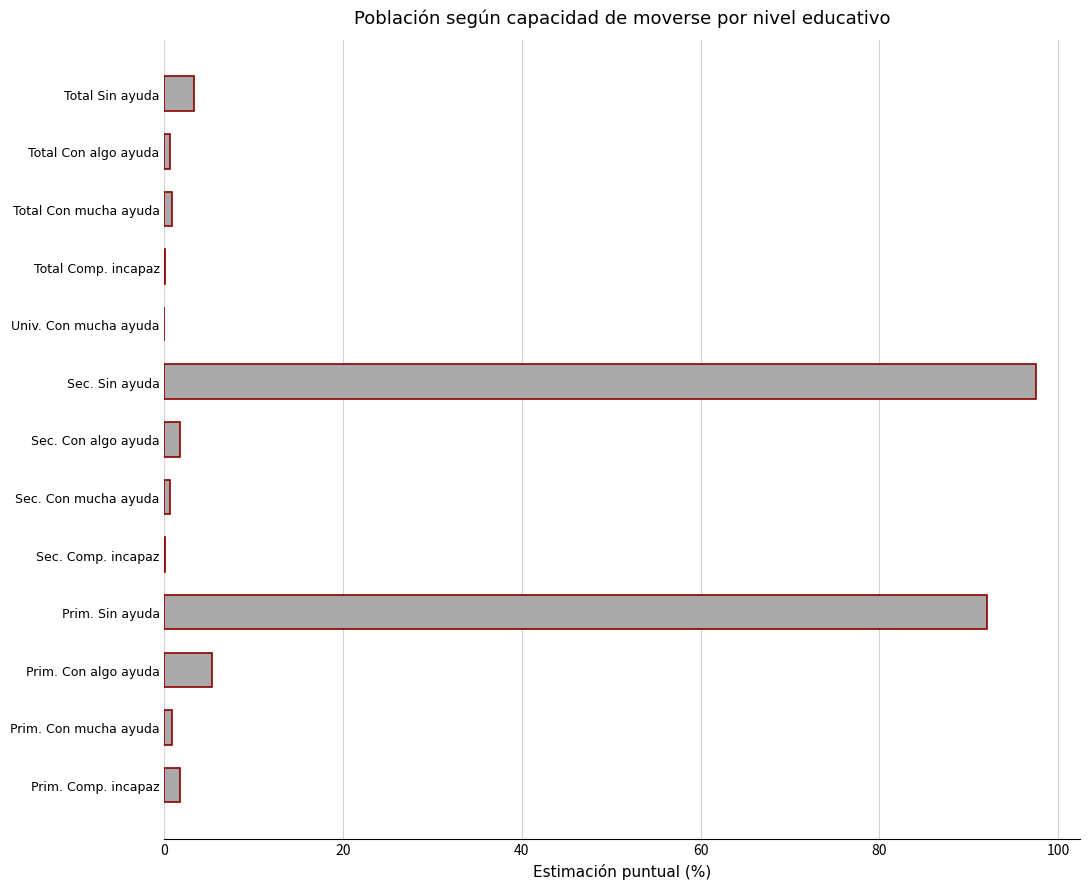

Which has a higher value, Total Comp. incapaz or Prim. Con algo ayuda?

Prim. Con algo ayuda